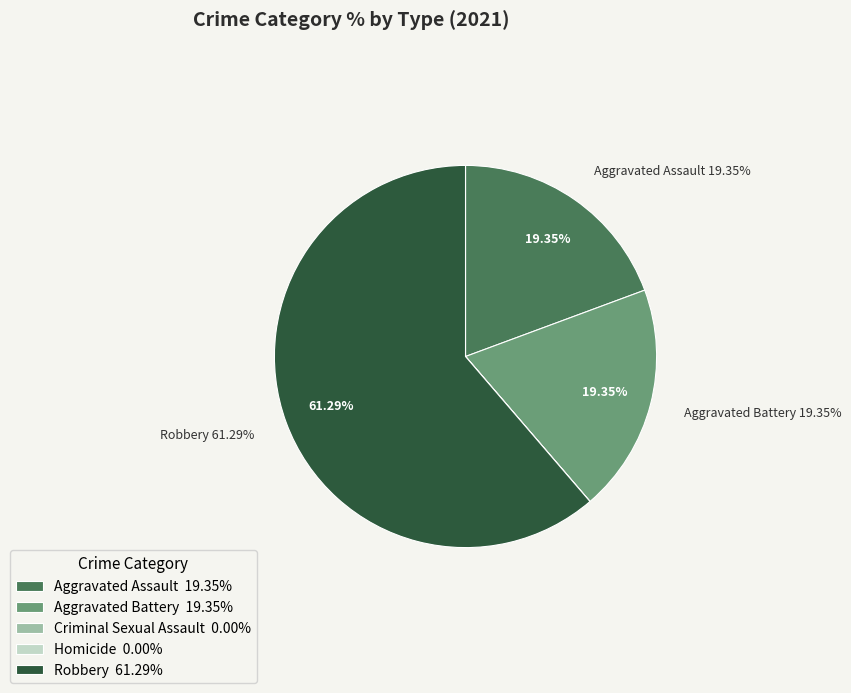

Rank the categories by value from lowest to highest.

Criminal Sexual Assault, Homicide, Aggravated Assault, Aggravated Battery, Robbery